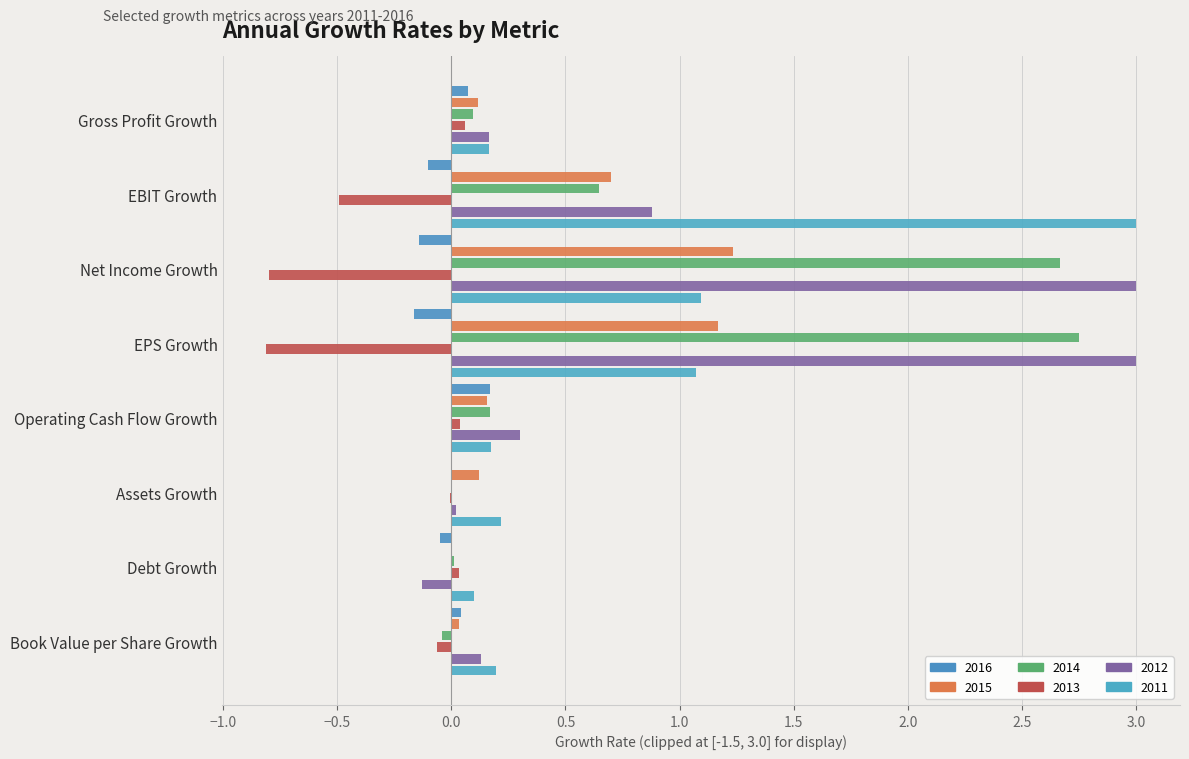

The value of 2015 at Operating Cash Flow Growth is 0.1. True or false?

False